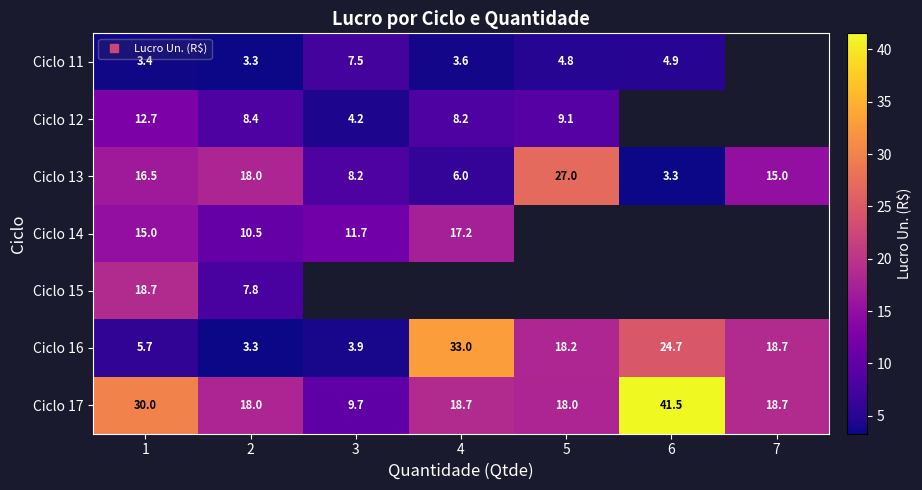

What is the total value across all series at 1?

102.0